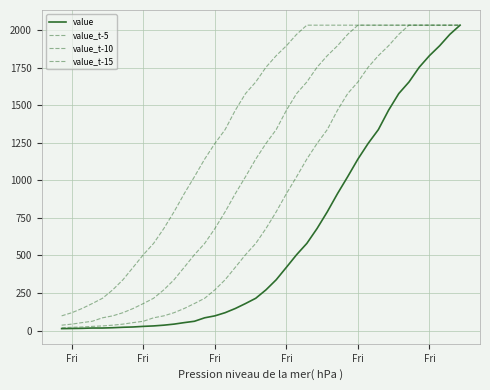

Does the chart display data point markers on the line(s)?

No